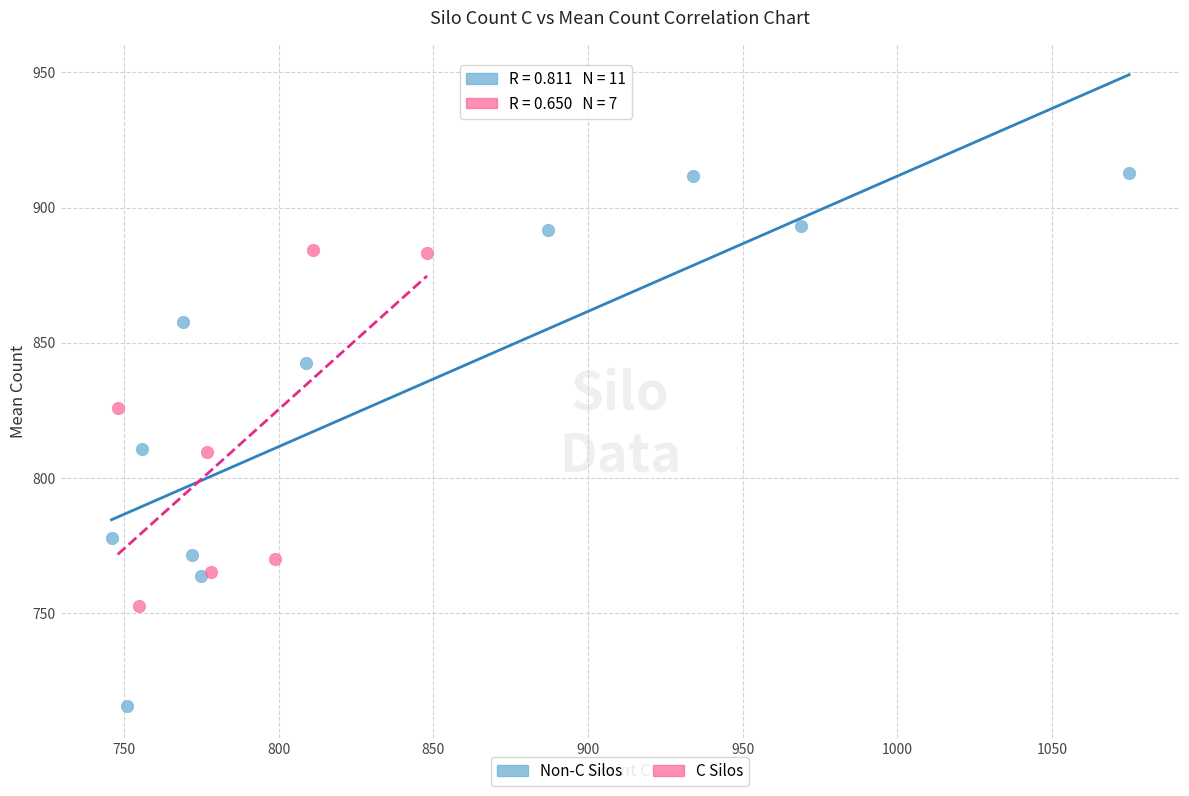

What are all the series names shown in the legend?

Non-C Silos, C Silos